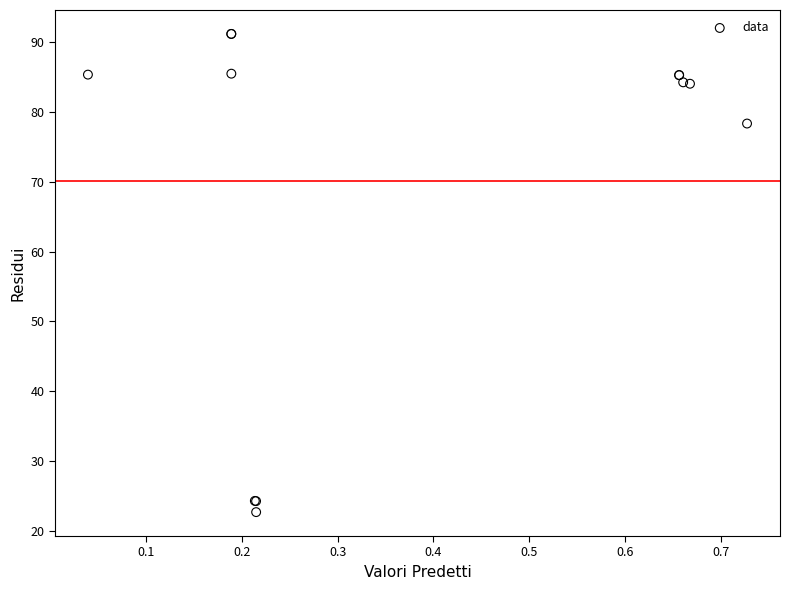

What Y value in the scatter plot is closest to 56?

78.4